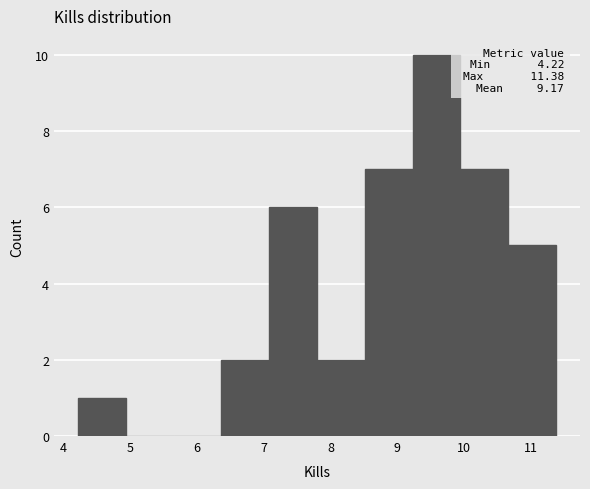

Over which range of the x-axis is the bar tallest?

9.2 to 9.9